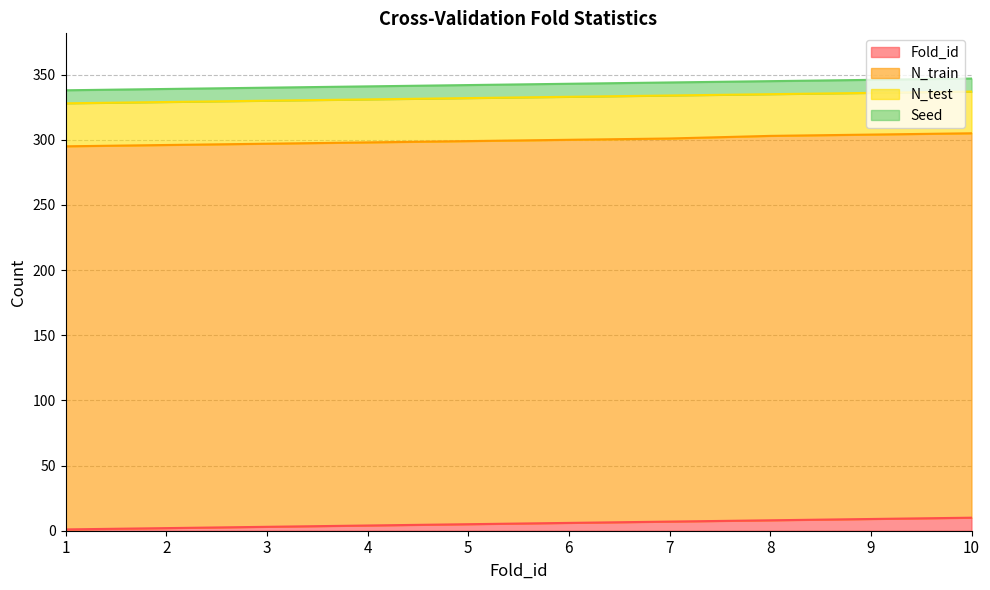

True or false: Fold_id has more than 2 points higher than both neighbors.

False